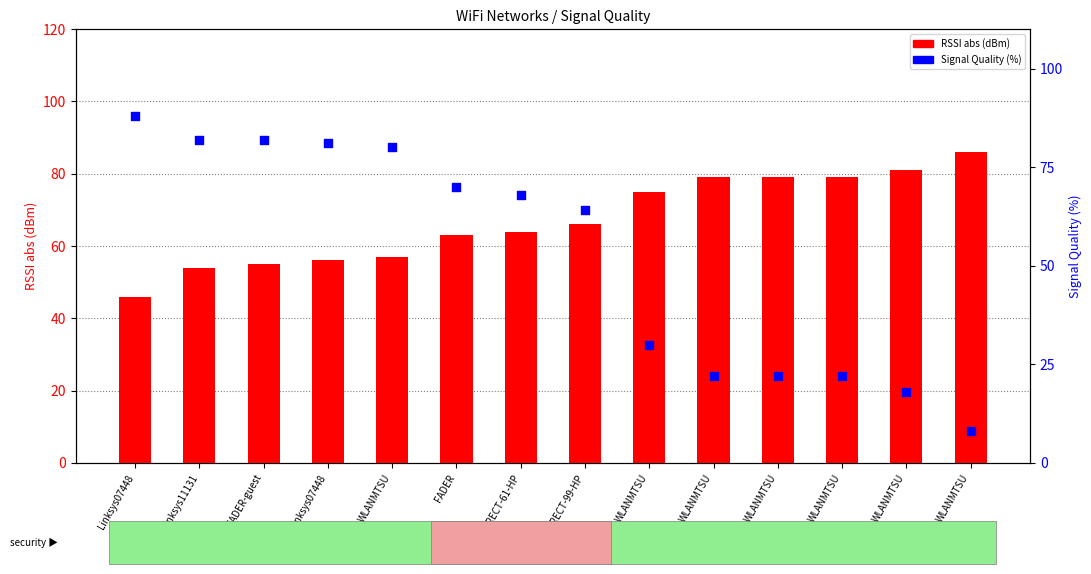

Which series has the largest Y range (max minus min)?

Signal Quality (%)